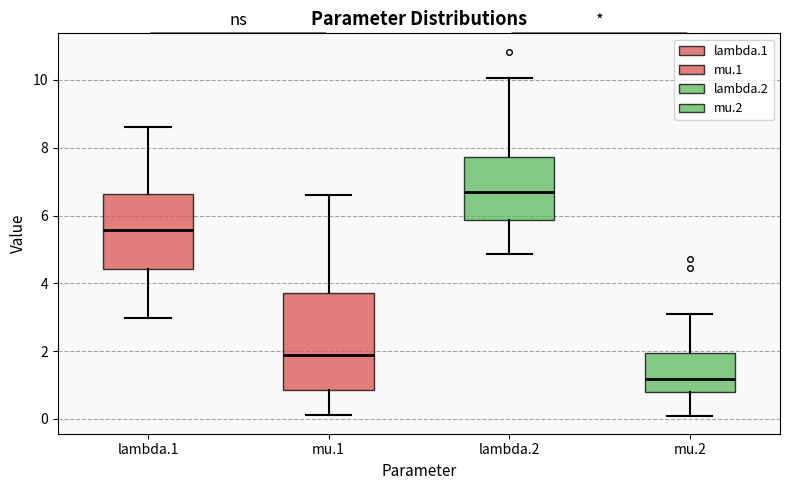

Comparing the boxes themselves (not the whiskers), which one is the tallest?

mu.1